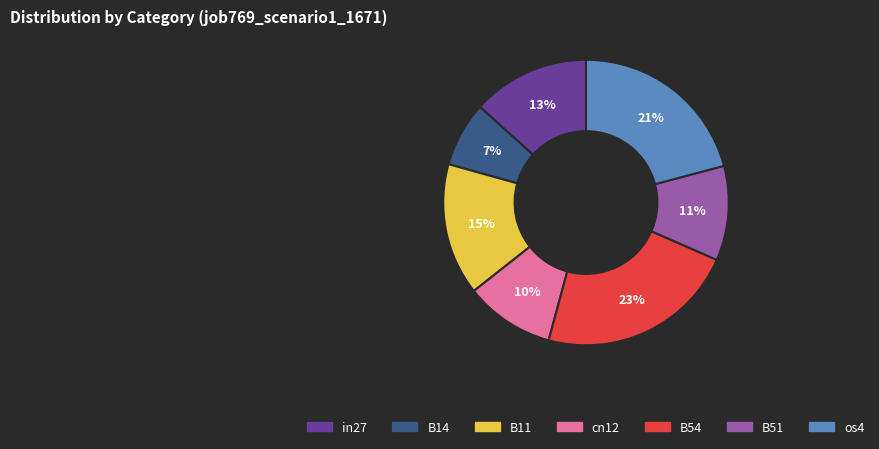

Combined, do B51 and in27 account for over 50%?

No